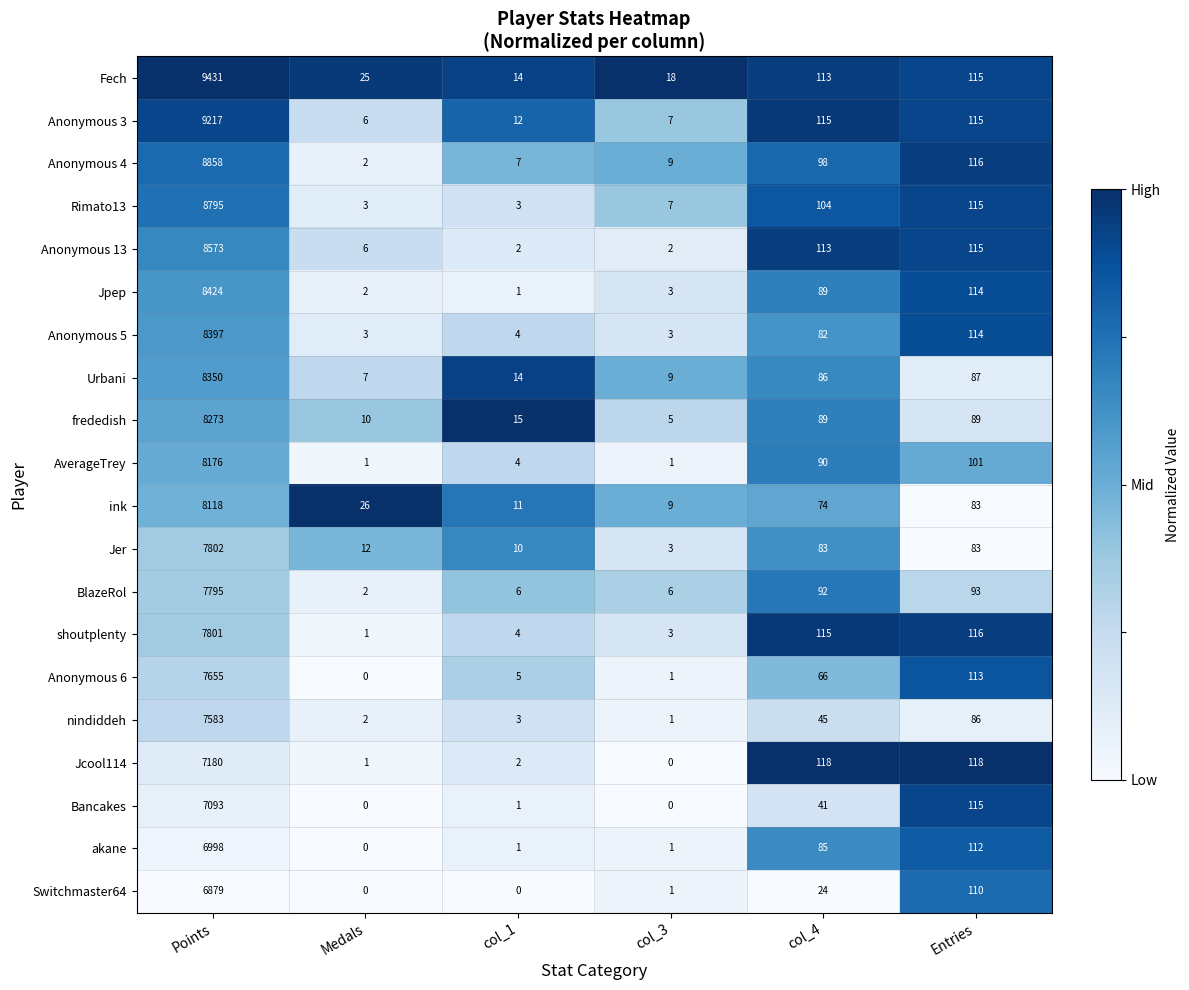

List the series in order of their peak value, lowest first.

Switchmaster64, akane, Bancakes, Jcool114, nindiddeh, Anonymous 6, BlazeRol, shoutplenty, Jer, ink, AverageTrey, frededish, Urbani, Anonymous 5, Jpep, Anonymous 13, Rimato13, Anonymous 4, Anonymous 3, Fech